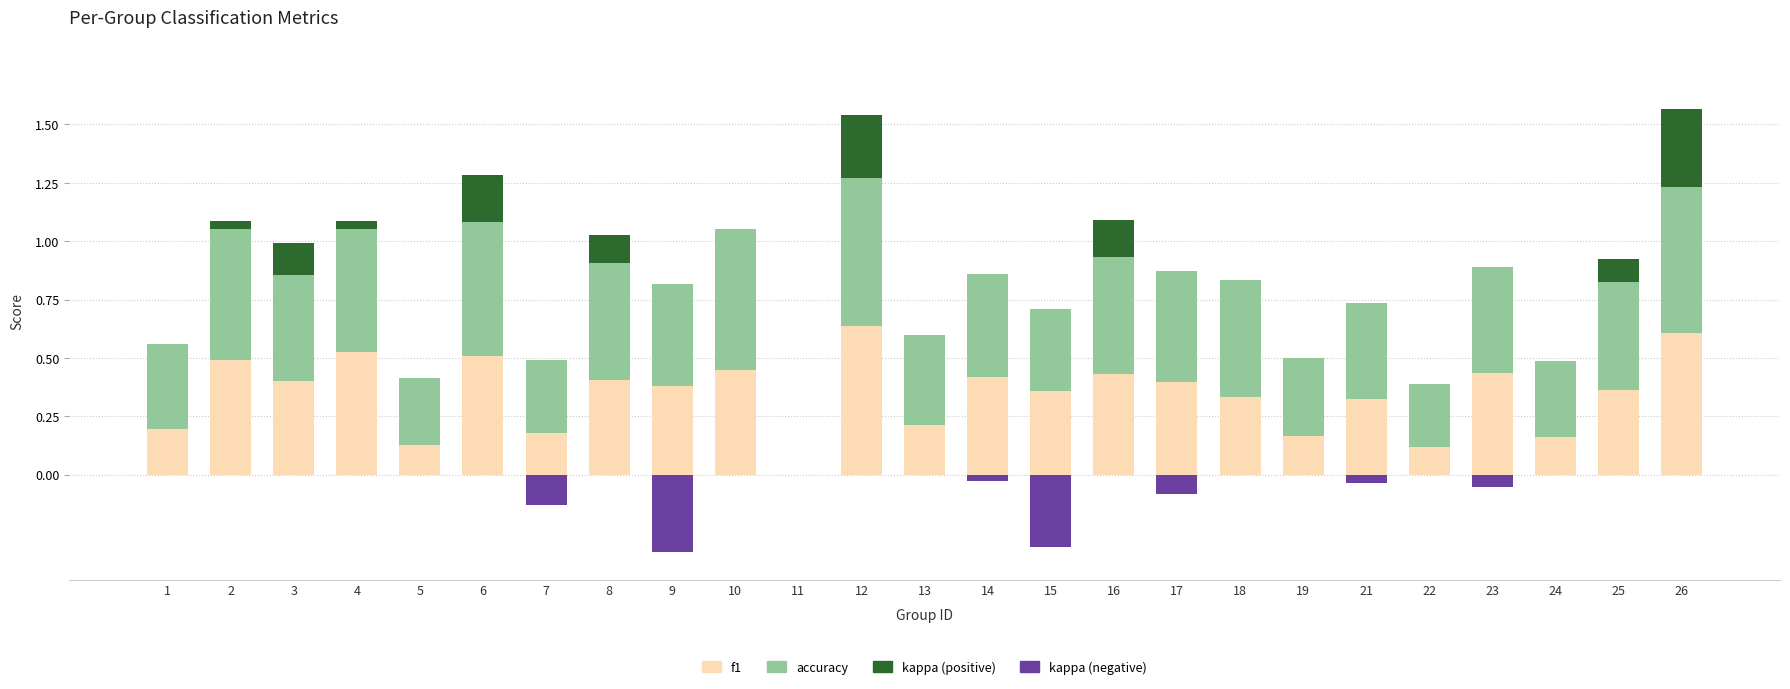

What is the value of the accuracy bar at the 7th from the left?

0.3